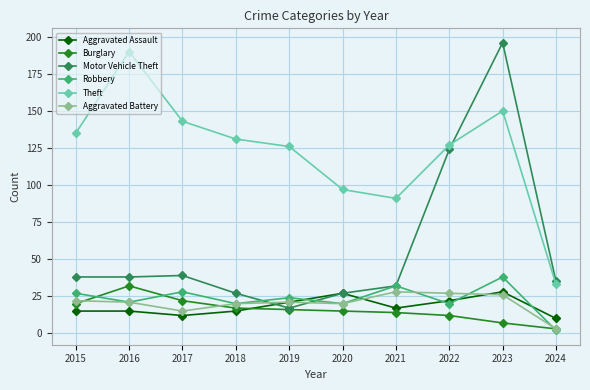

Where is the first local minimum for Robbery?

2016